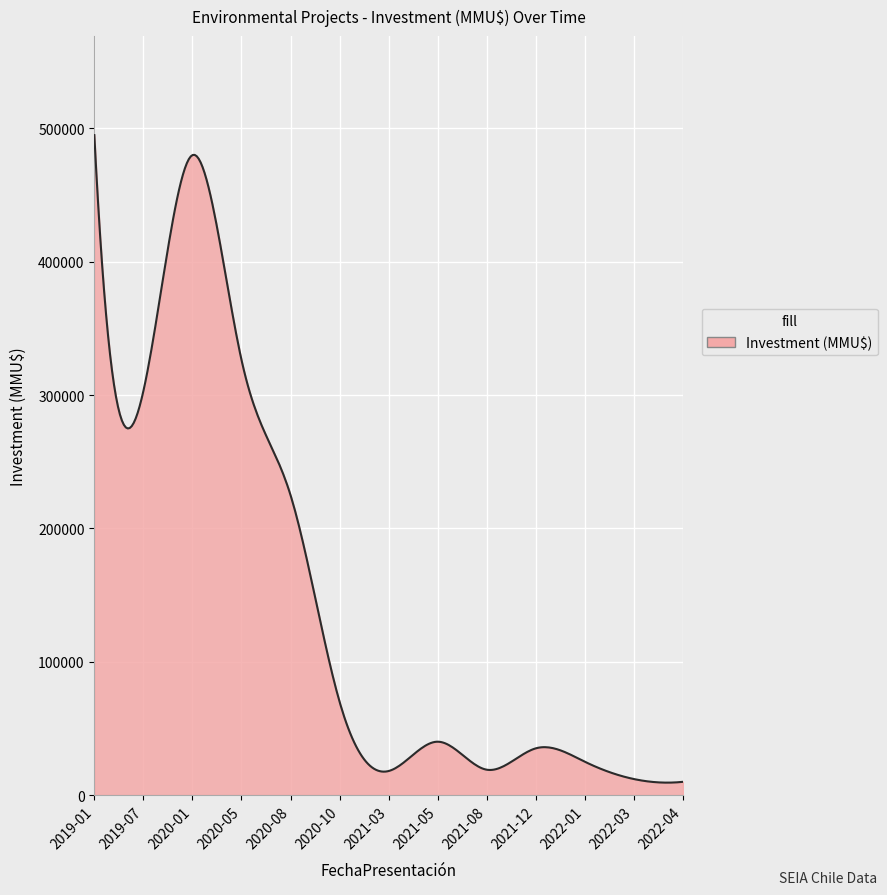

What is the difference between the maximum and minimum values?

485706.1